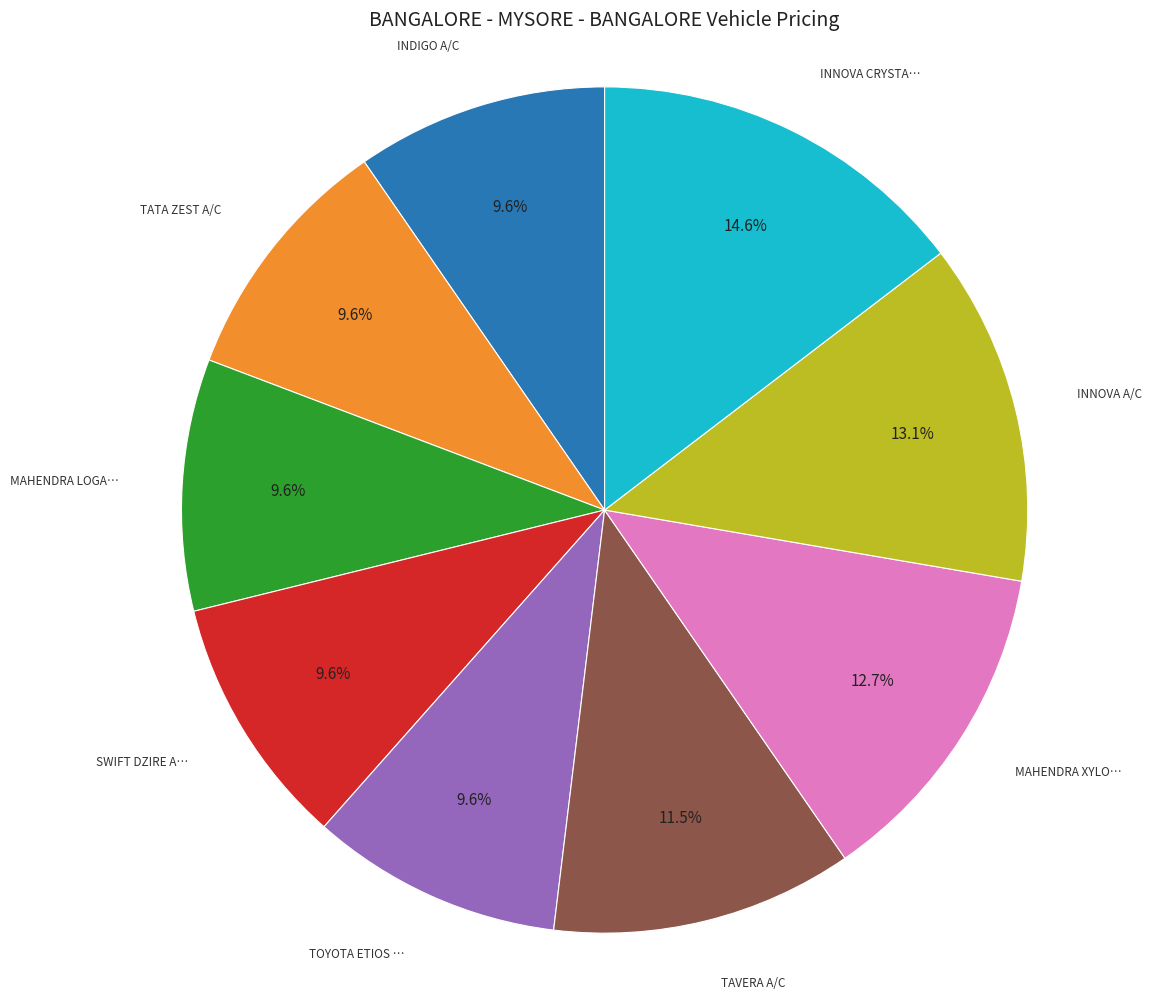

Is there a majority slice in this chart?

No